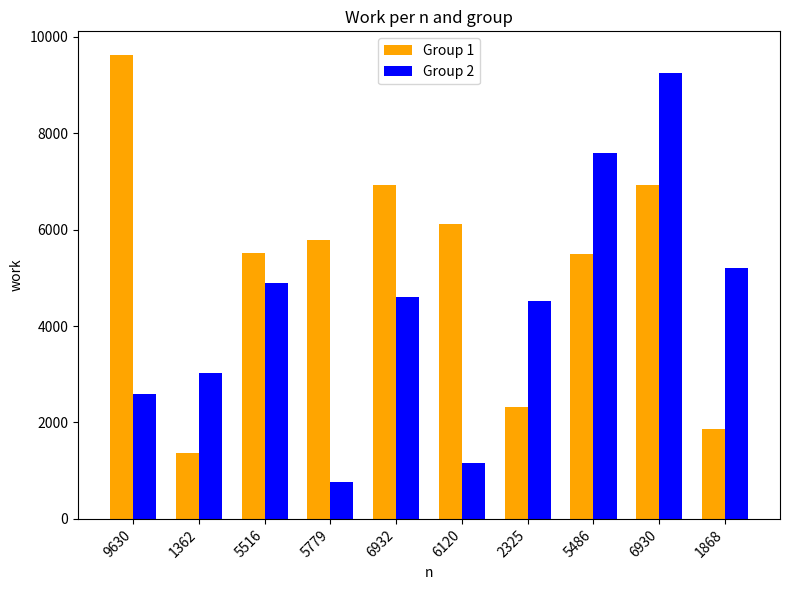

The Group 2 series shows 7397 at 1868. True or false?

False